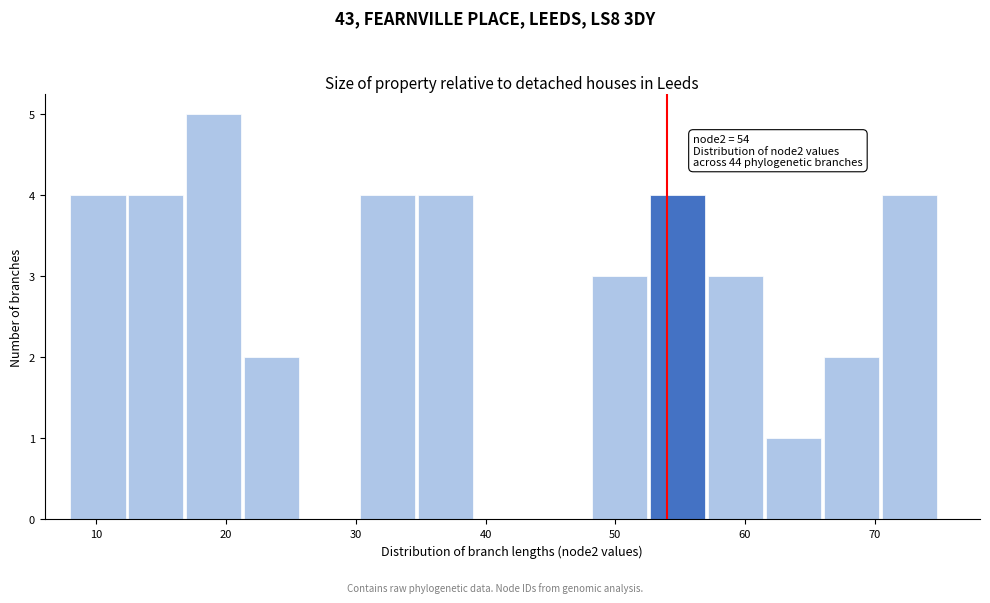

Over which range of the x-axis is the bar tallest?

17 to 21